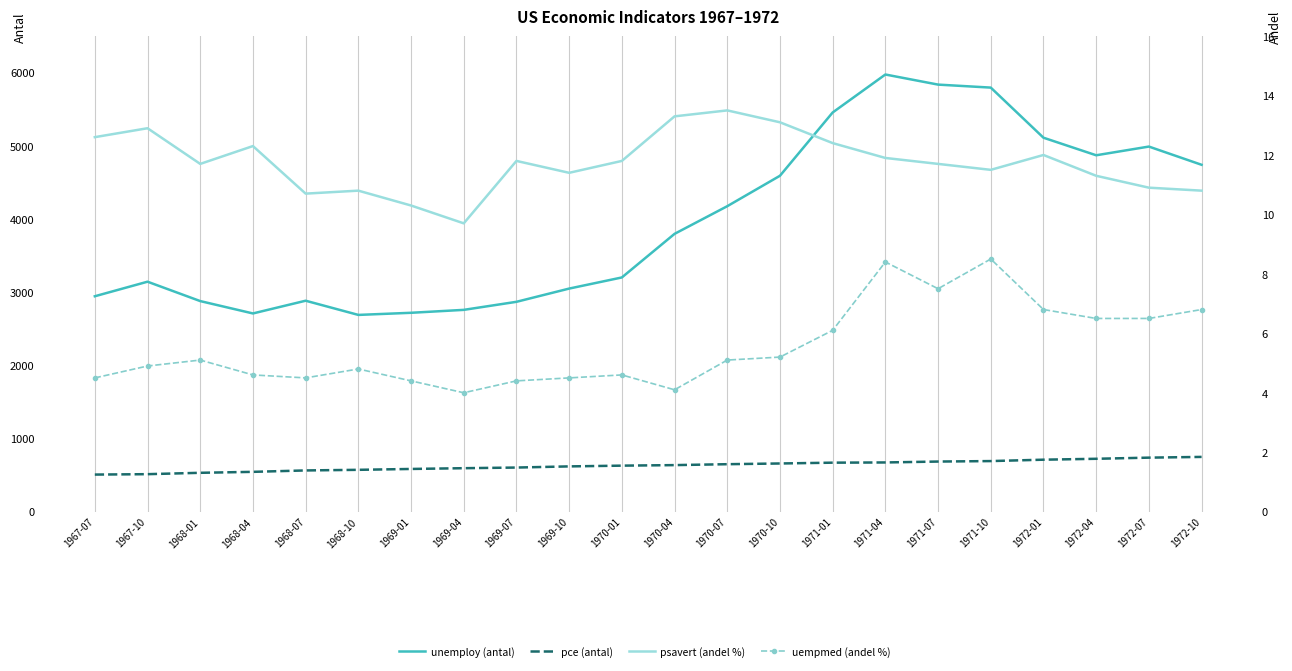

What is the smallest value displayed?

4.0